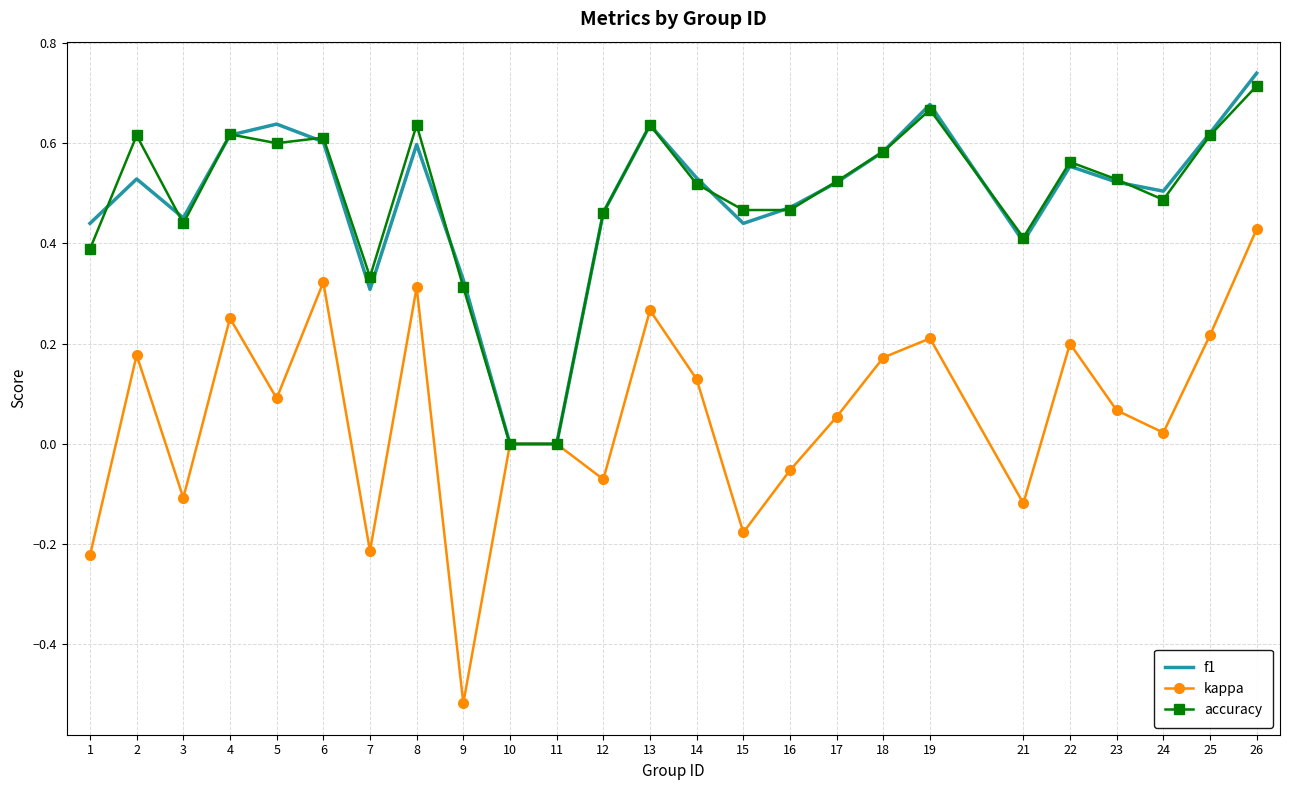

Which category has the highest value across all series?

26